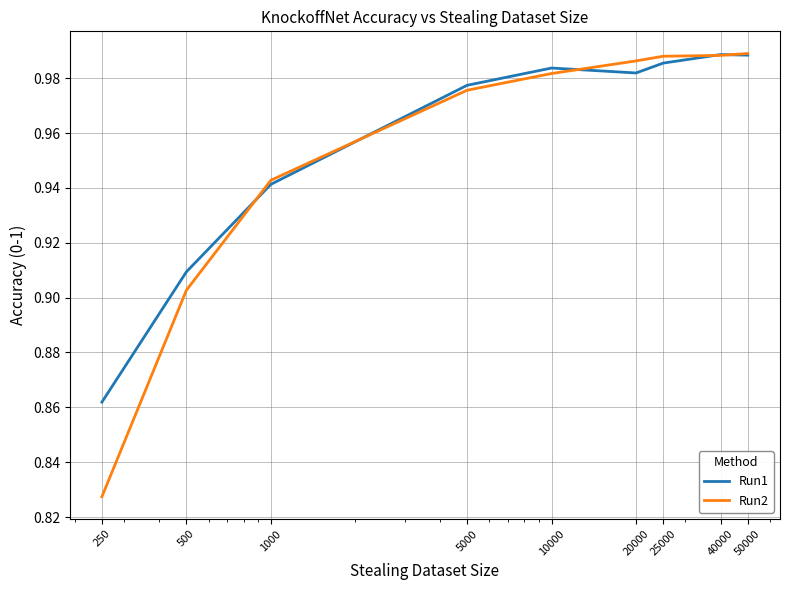

Which series has the widest spread of values?

Run2